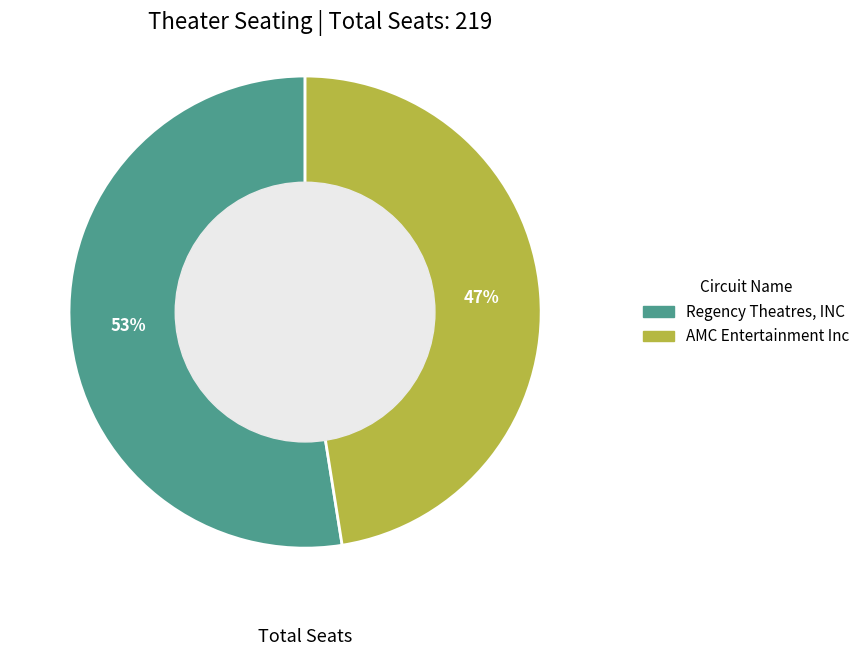

To the nearest percent, what portion does AMC Entertainment Inc represent?

47%